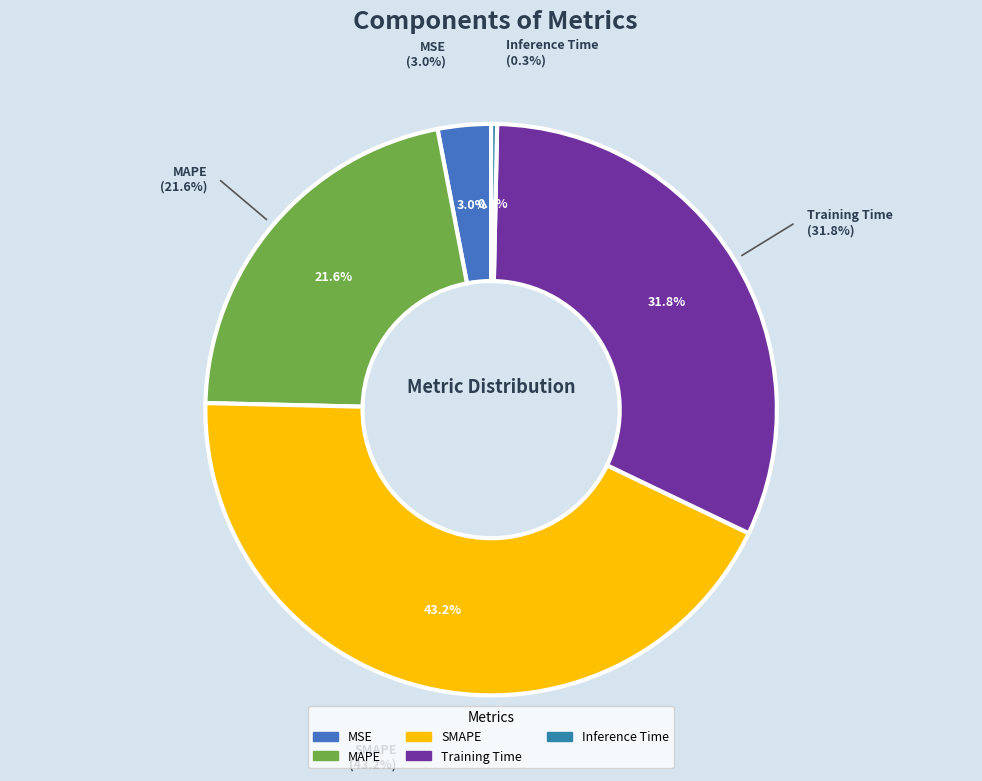

To the nearest percent, what is the combined percentage of Training Time and Inference Time?

32%